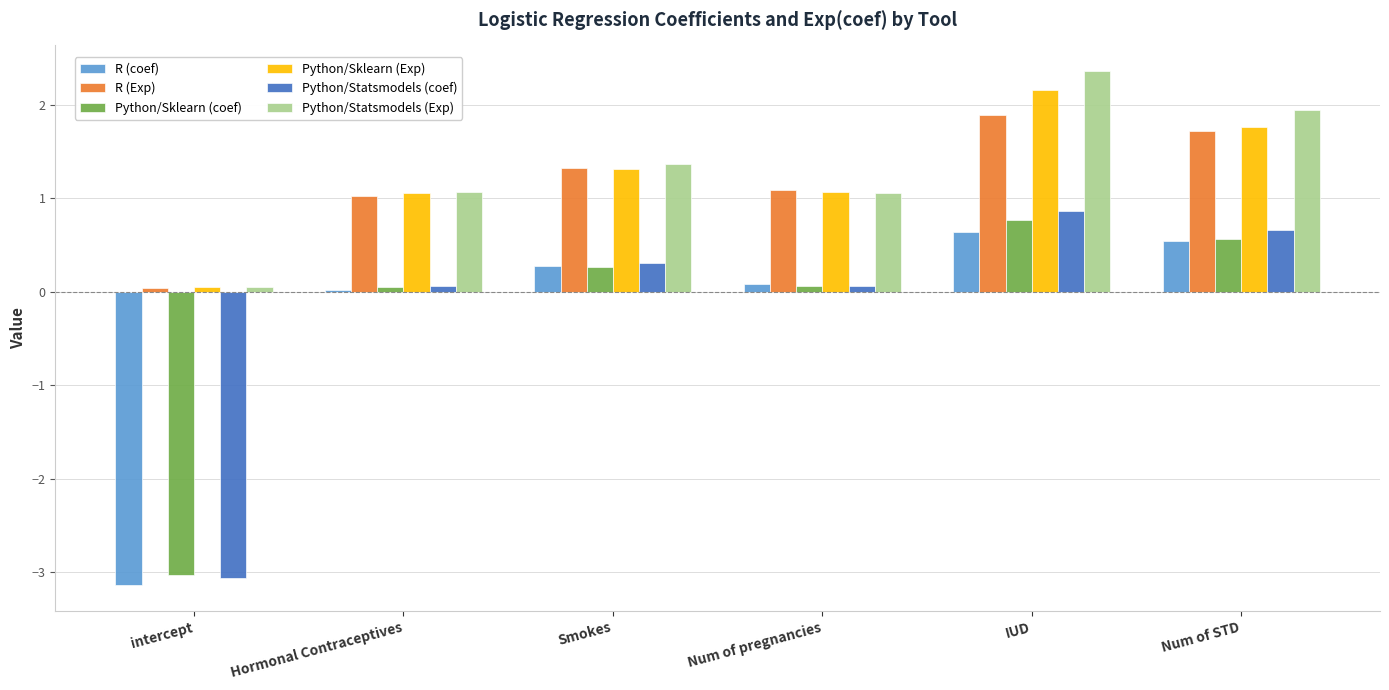

At which label does Python/Statsmodels (coef) first exceed 0?

Hormonal Contraceptives